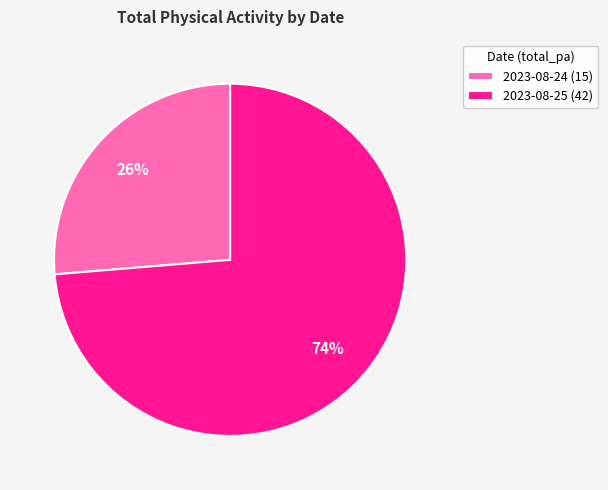

Which has a higher value, 2023-08-25 (42) or 2023-08-24 (15)?

2023-08-25 (42)